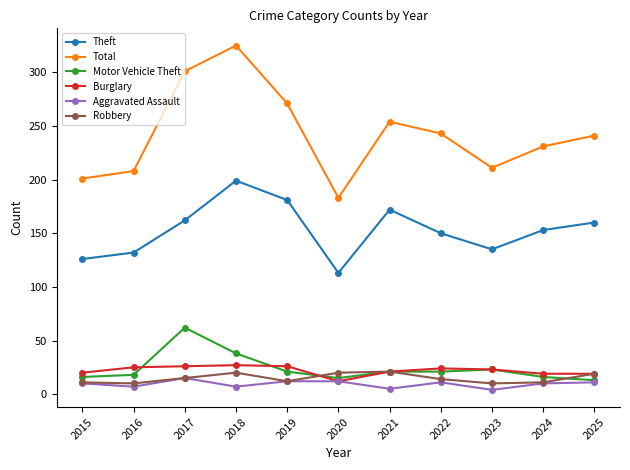

True or false: Robbery has more than 1 points higher than both neighbors.

True